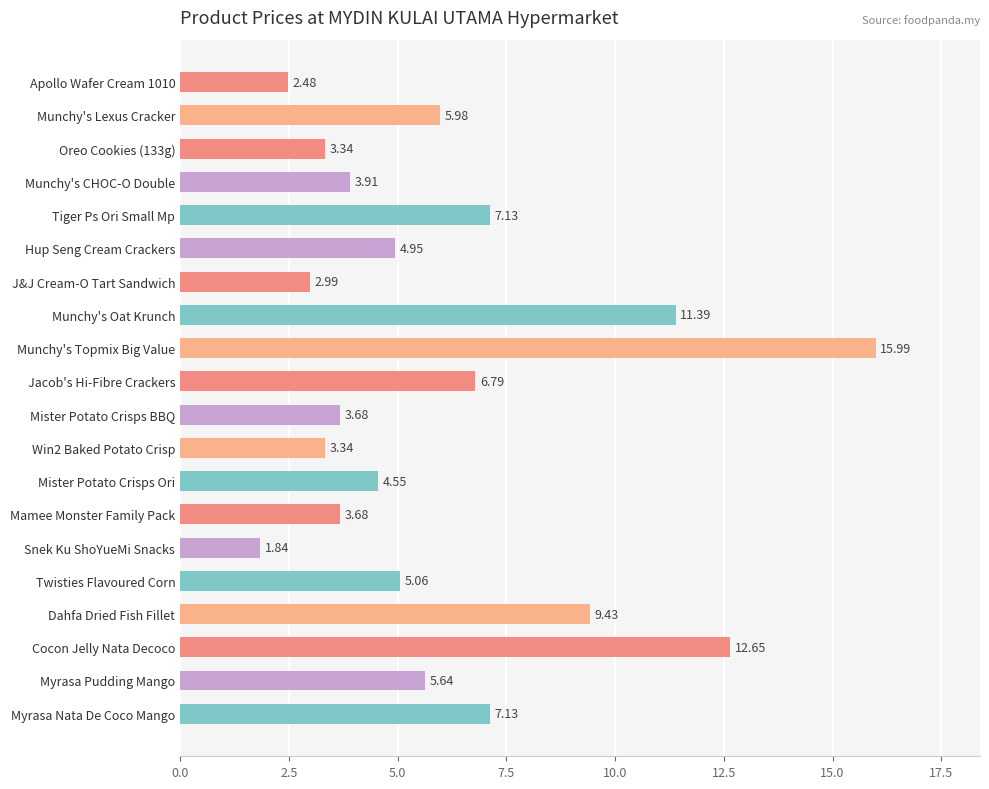

What is the change in value from Apollo Wafer Cream 1010 to Win2 Baked Potato Crisp?

+0.9